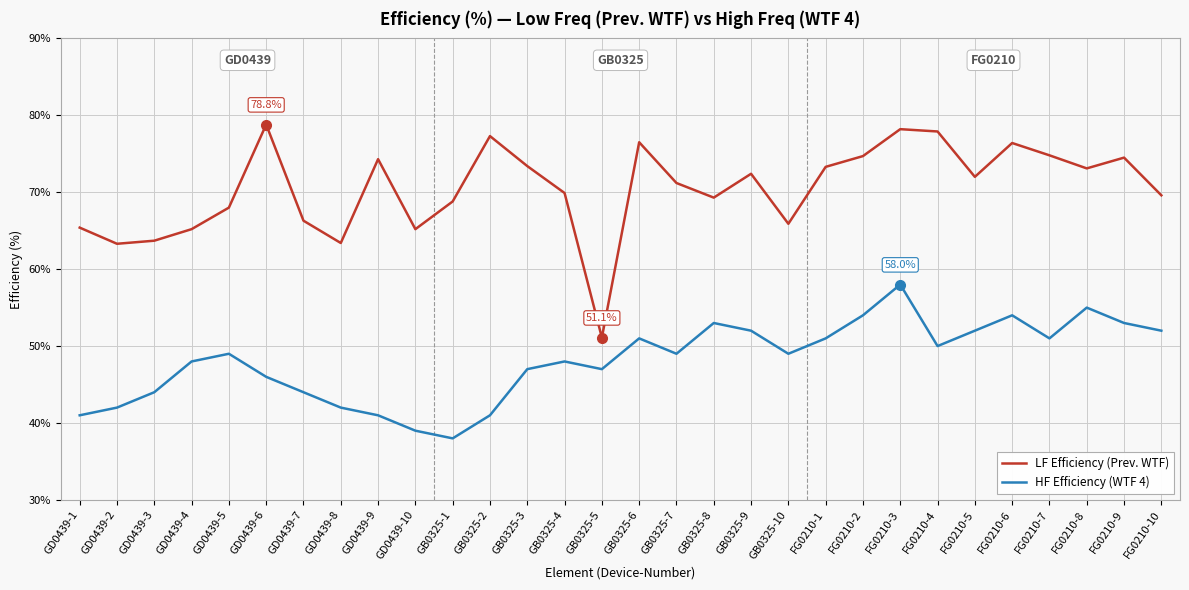

What is the difference between the highest and lowest values at GB0325-10?

16.9